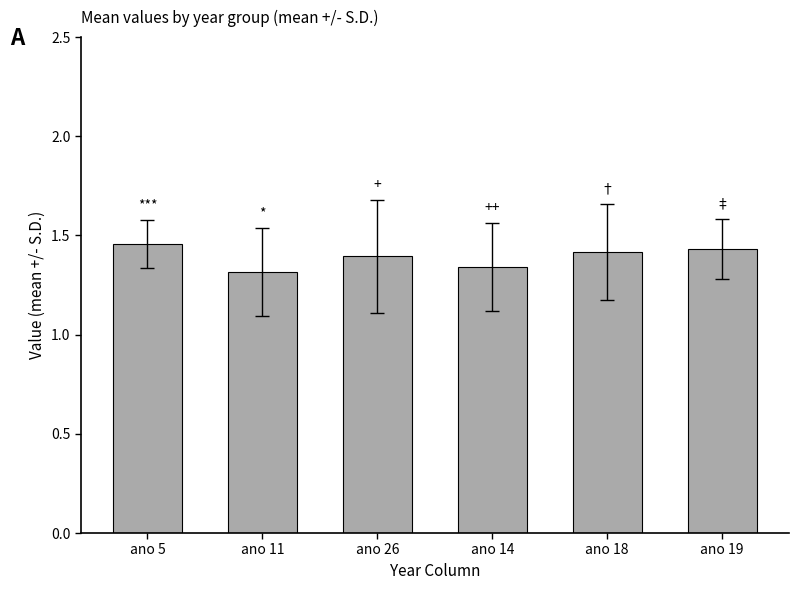

Are the bars grouped side by side (vs. stacked)?

No